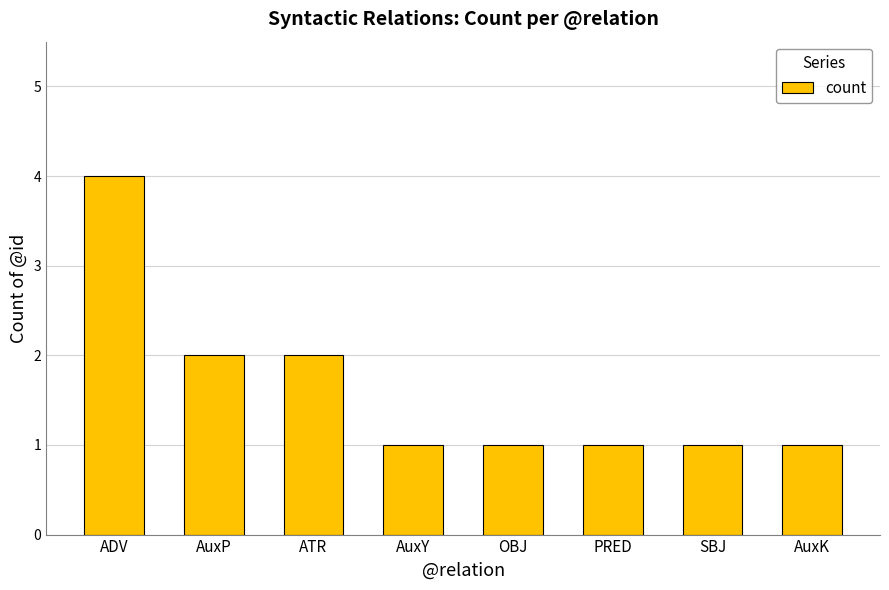

What position from the left is AuxK?

8